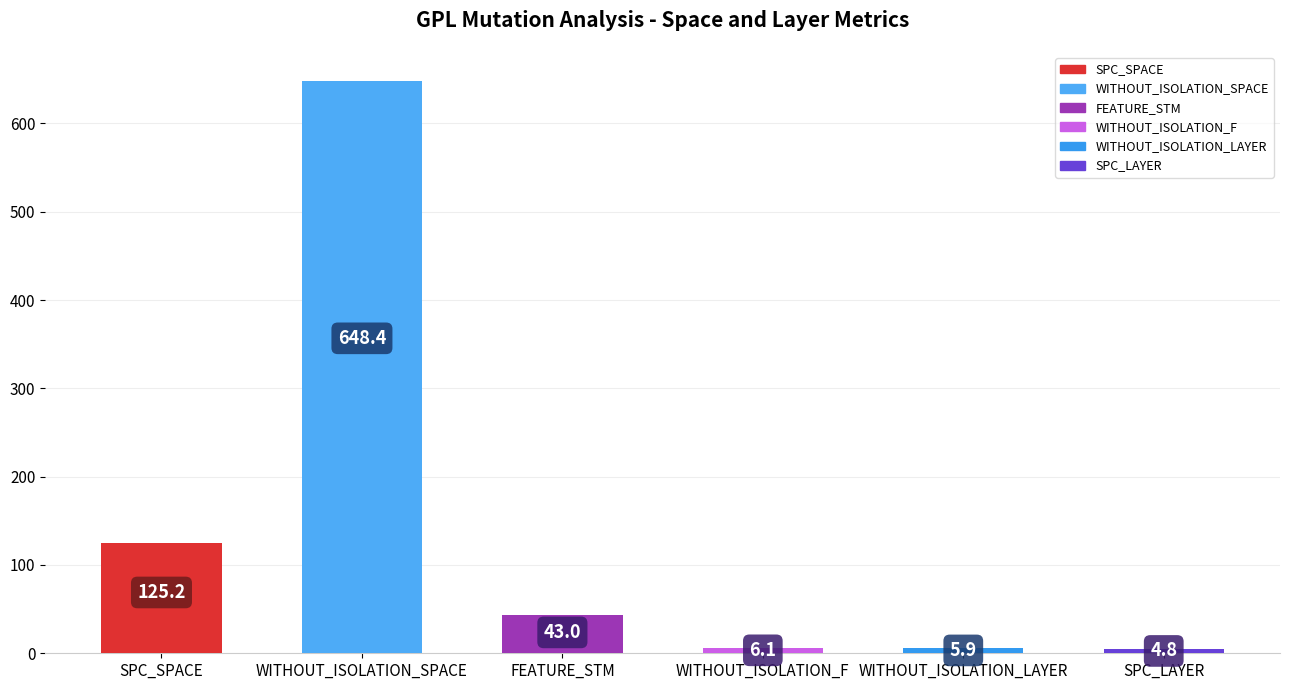

What is the sum of all values?

833.4